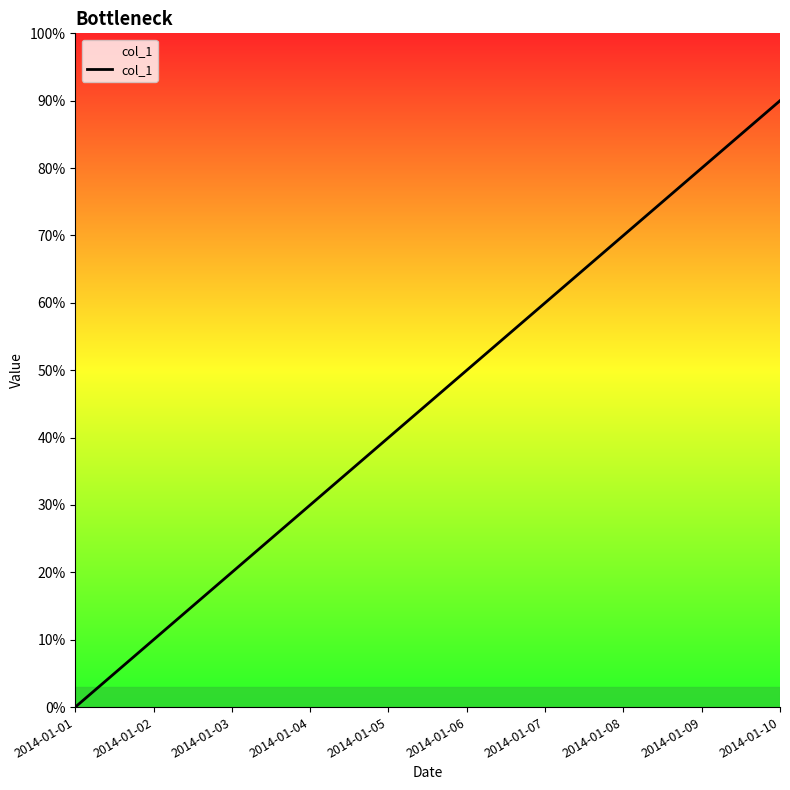

Is this an area chart (filled region under the line)?

Yes